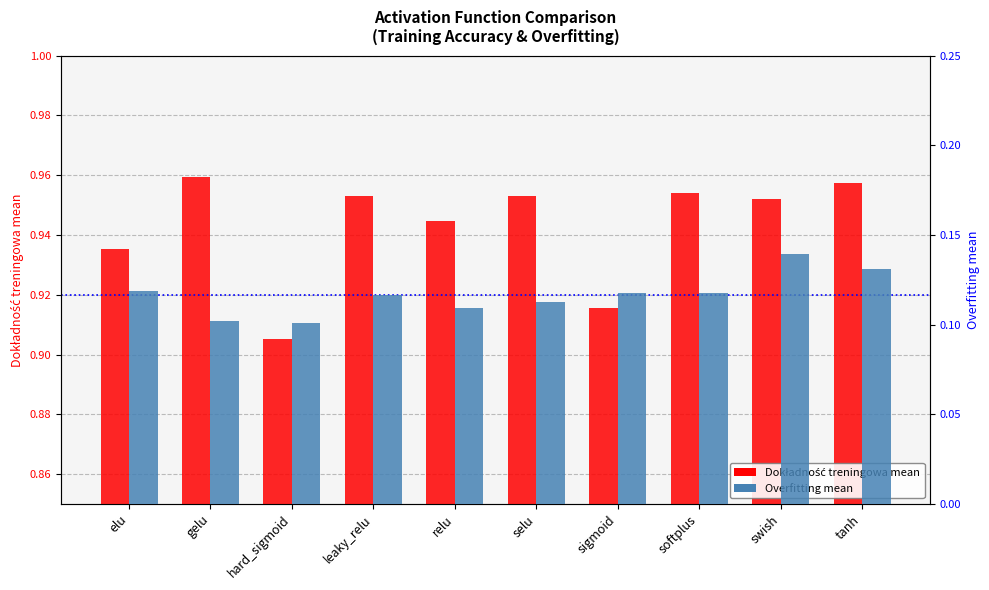

What is the total value across all series at hard_sigmoid?

1.0